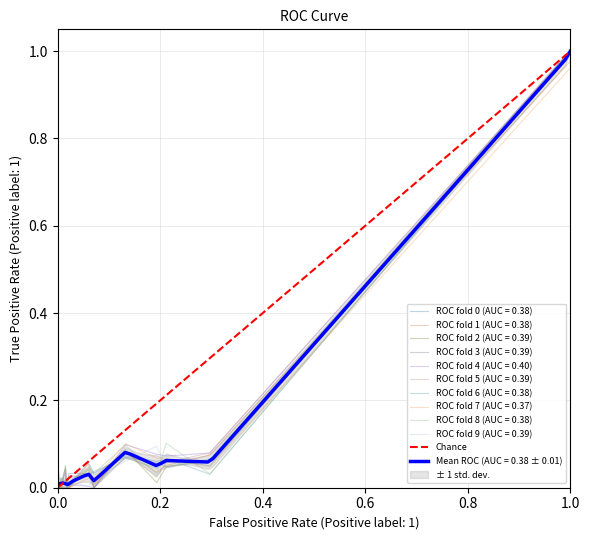

Which has a higher value, 0.0 or 1.0?

1.0